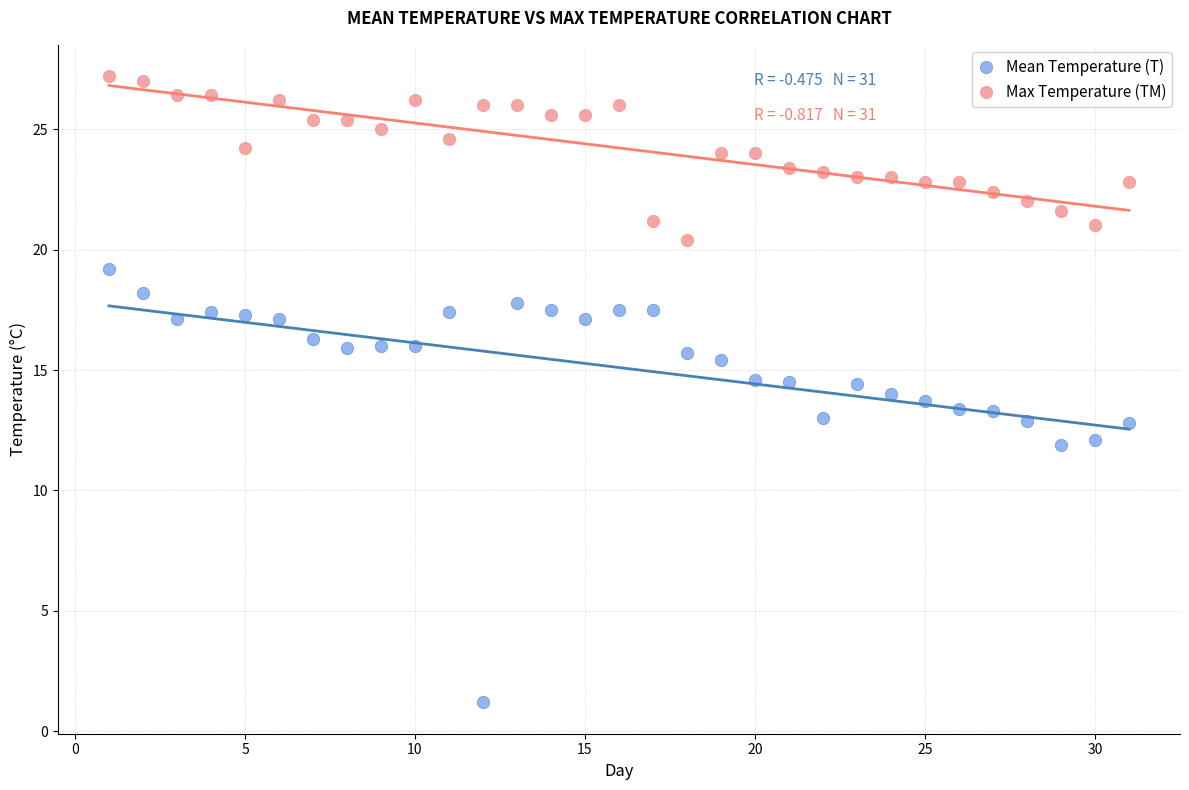

Across all data points, what is the range of X values (max minus min)?

30.0